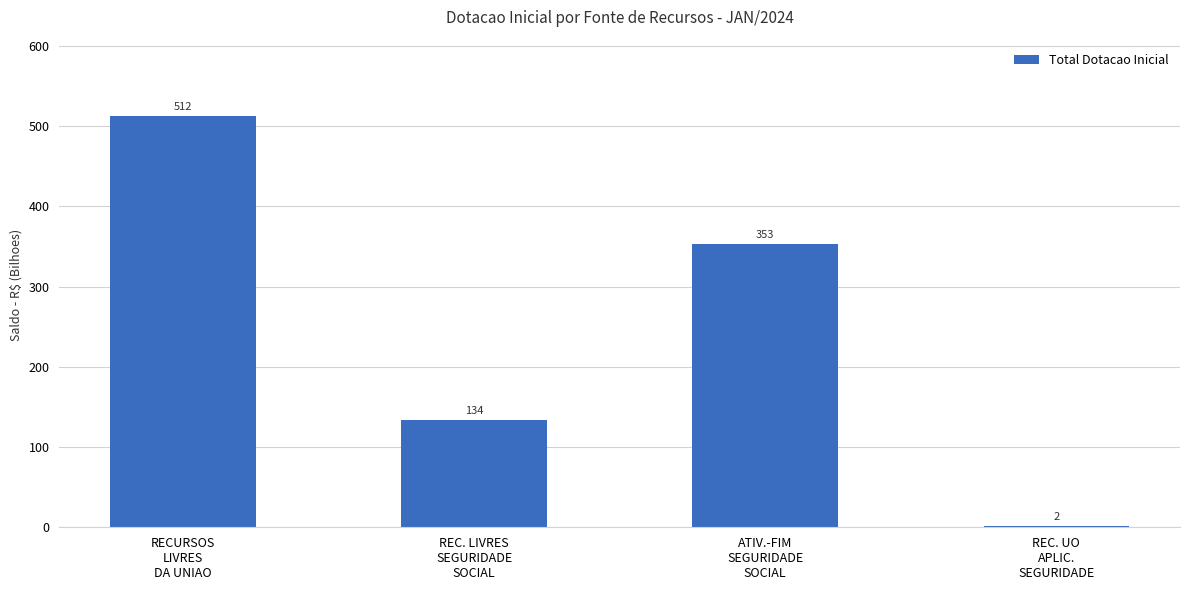

At which label does the data first exceed 353?

RECURSOS
LIVRES
DA UNIAO